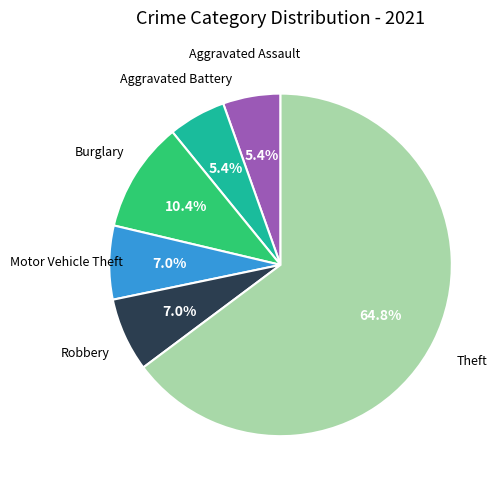

Is there a majority slice in this chart?

Yes